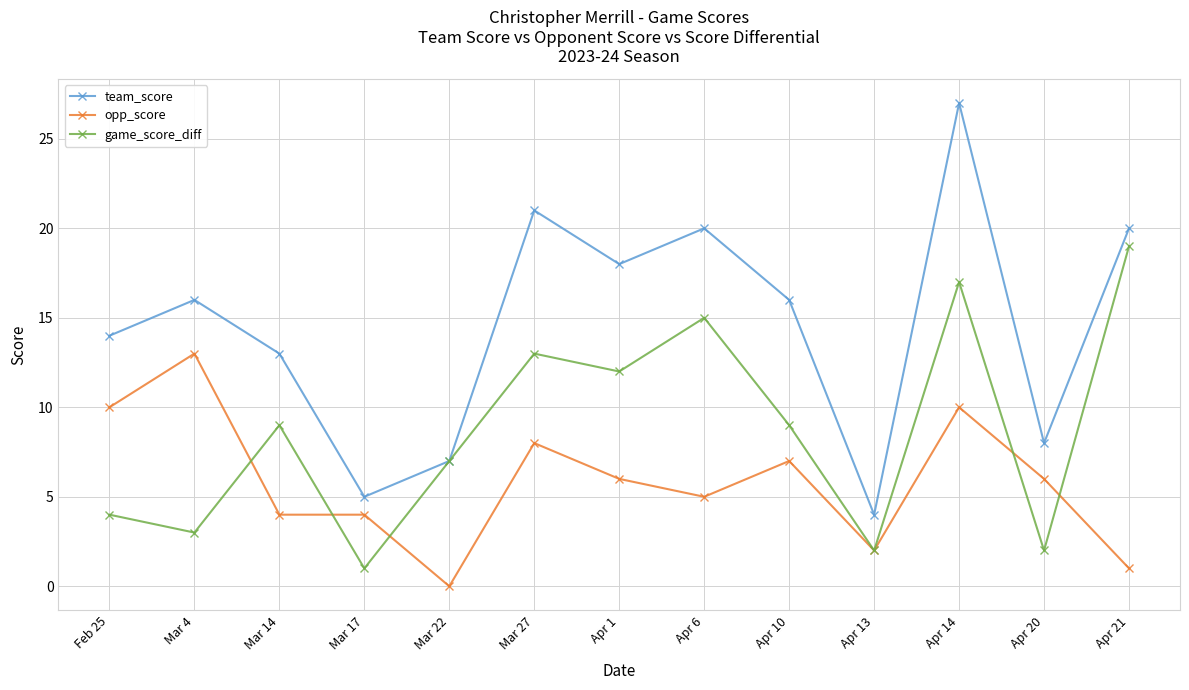

Which series has the widest spread of values?

team_score